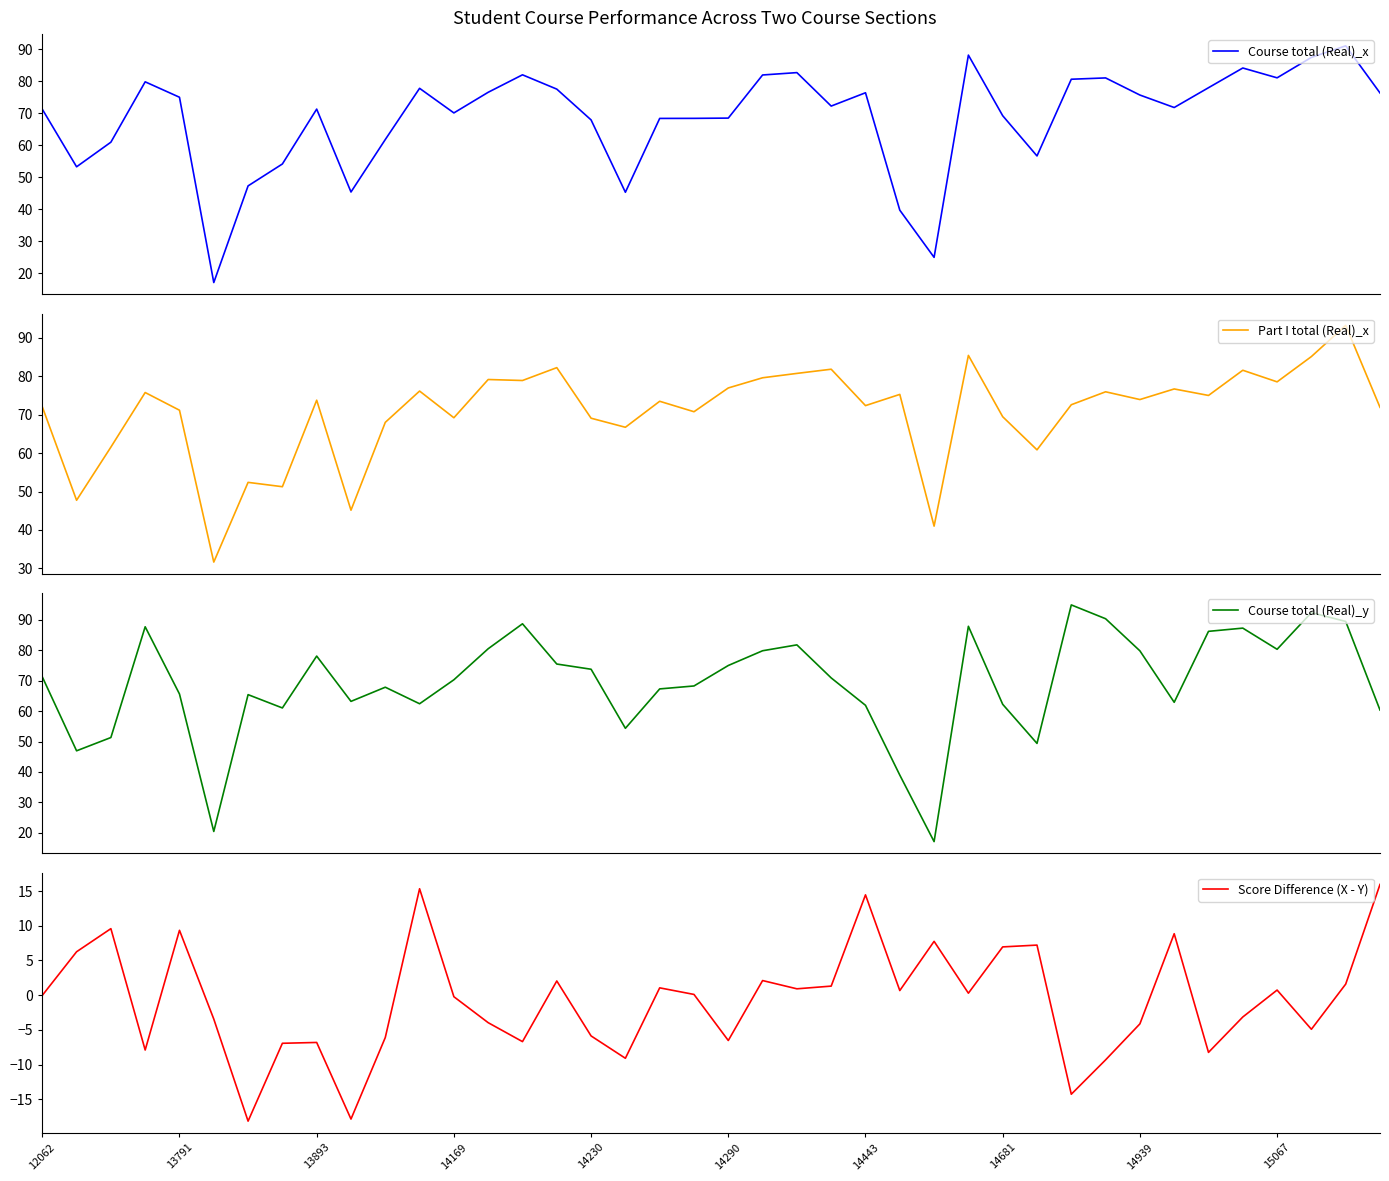

What is the minimum value for Course total (Real)_x?

17.0